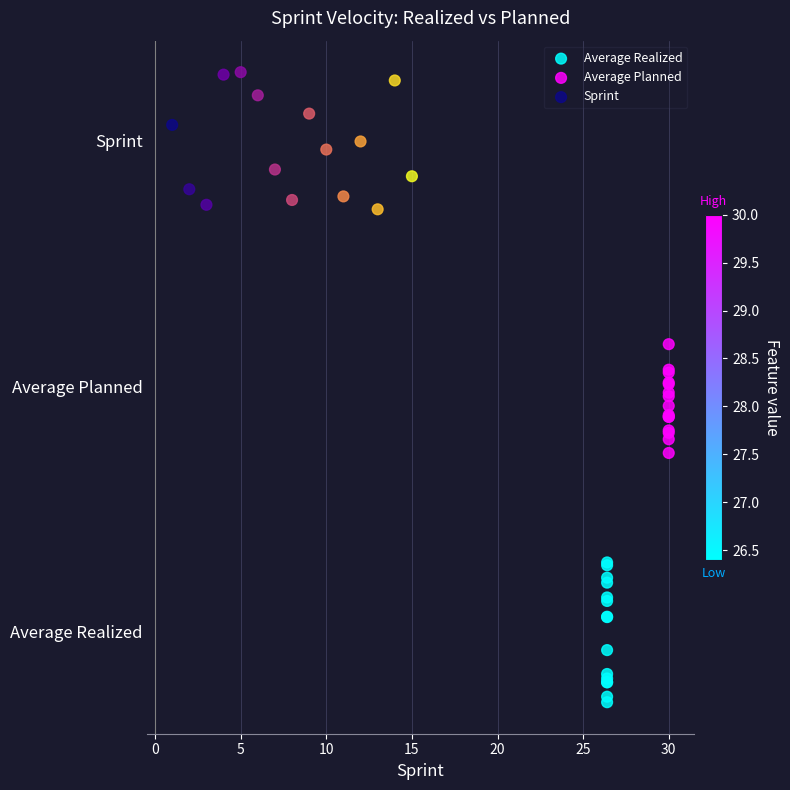

Which series reaches the maximum Y coordinate?

Sprint